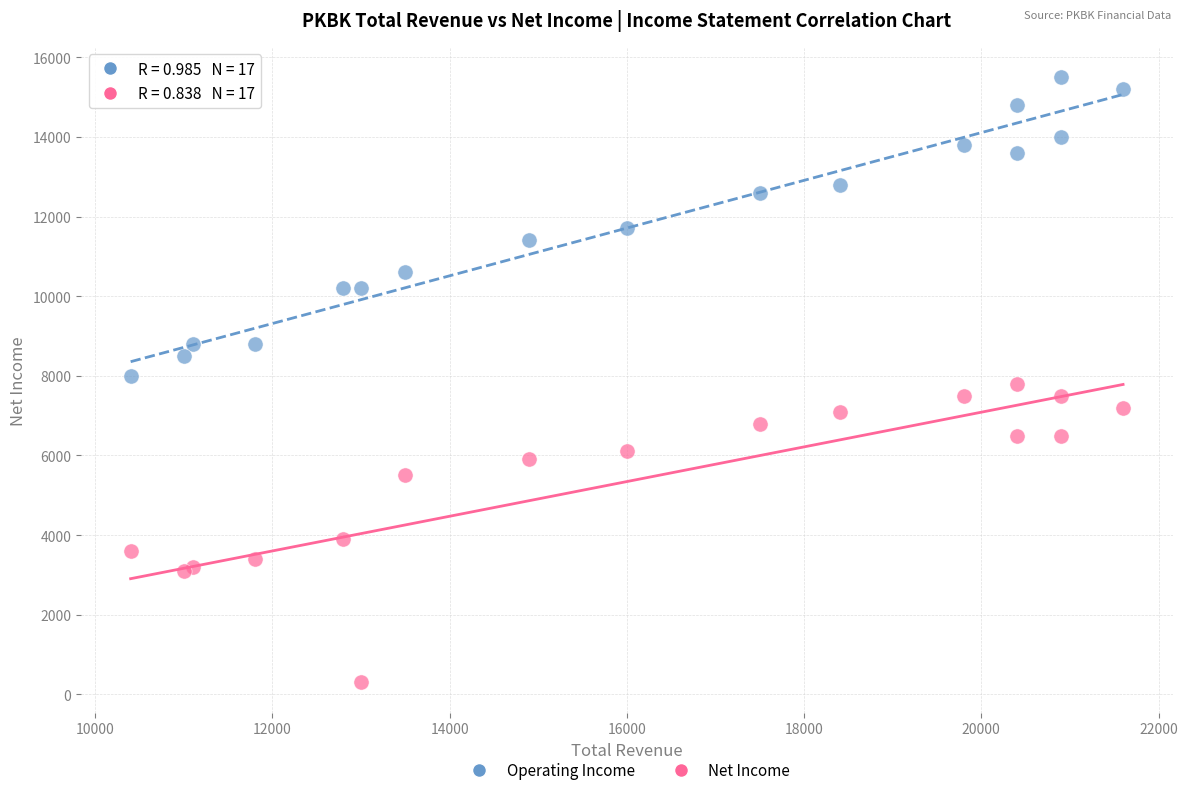

What is the X range (max minus min) for the scatter plot?

11200